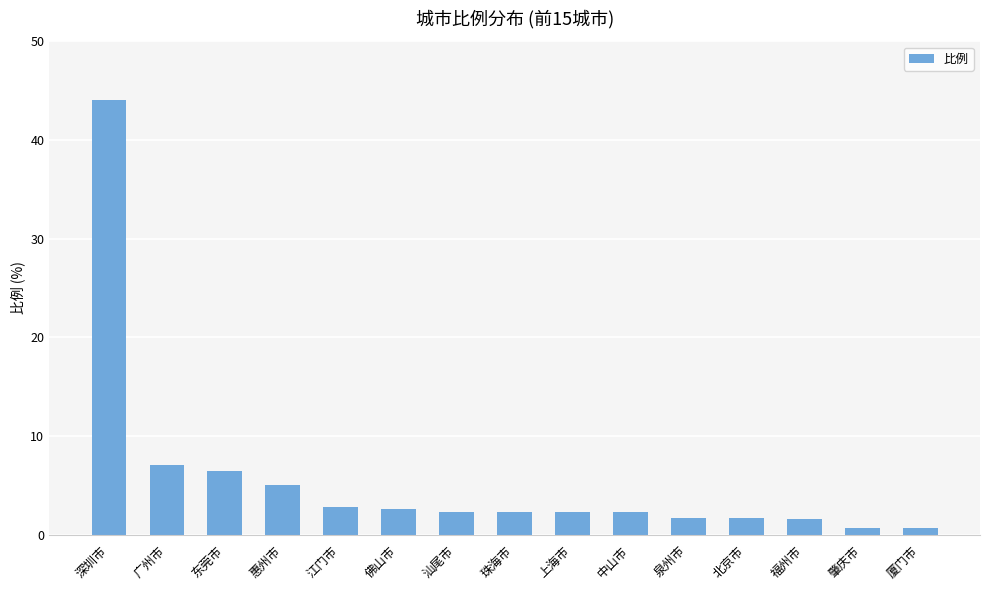

What is the label of the 13th bar from the right?

东莞市